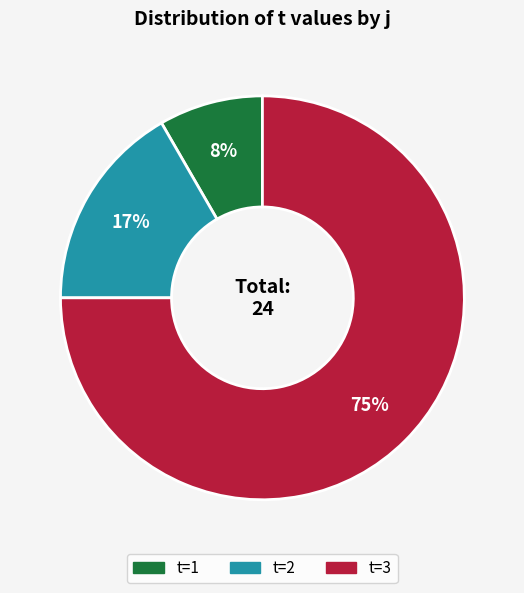

To the nearest percent, what is the difference between the largest and smallest slice percentages?

67%